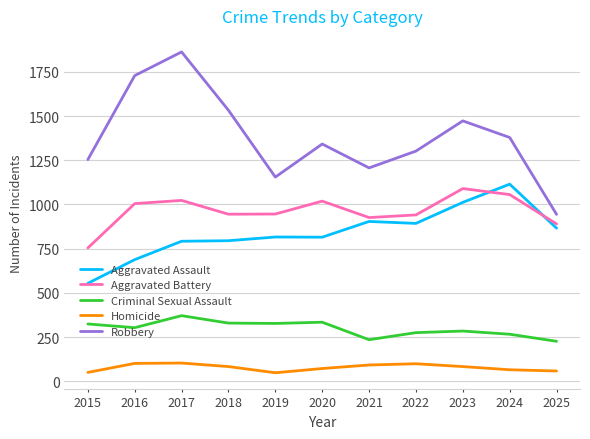

Which series has the largest range (max minus min)?

Robbery